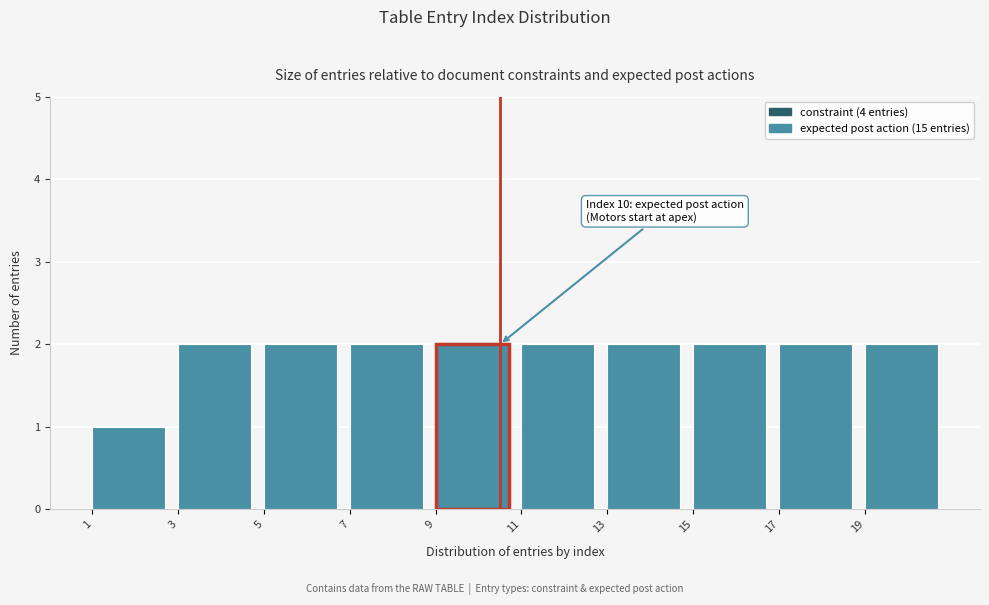

Reading left to right, transcribe all the data shown in this chart.

1	2	2	2	2	2	2	2	2	2